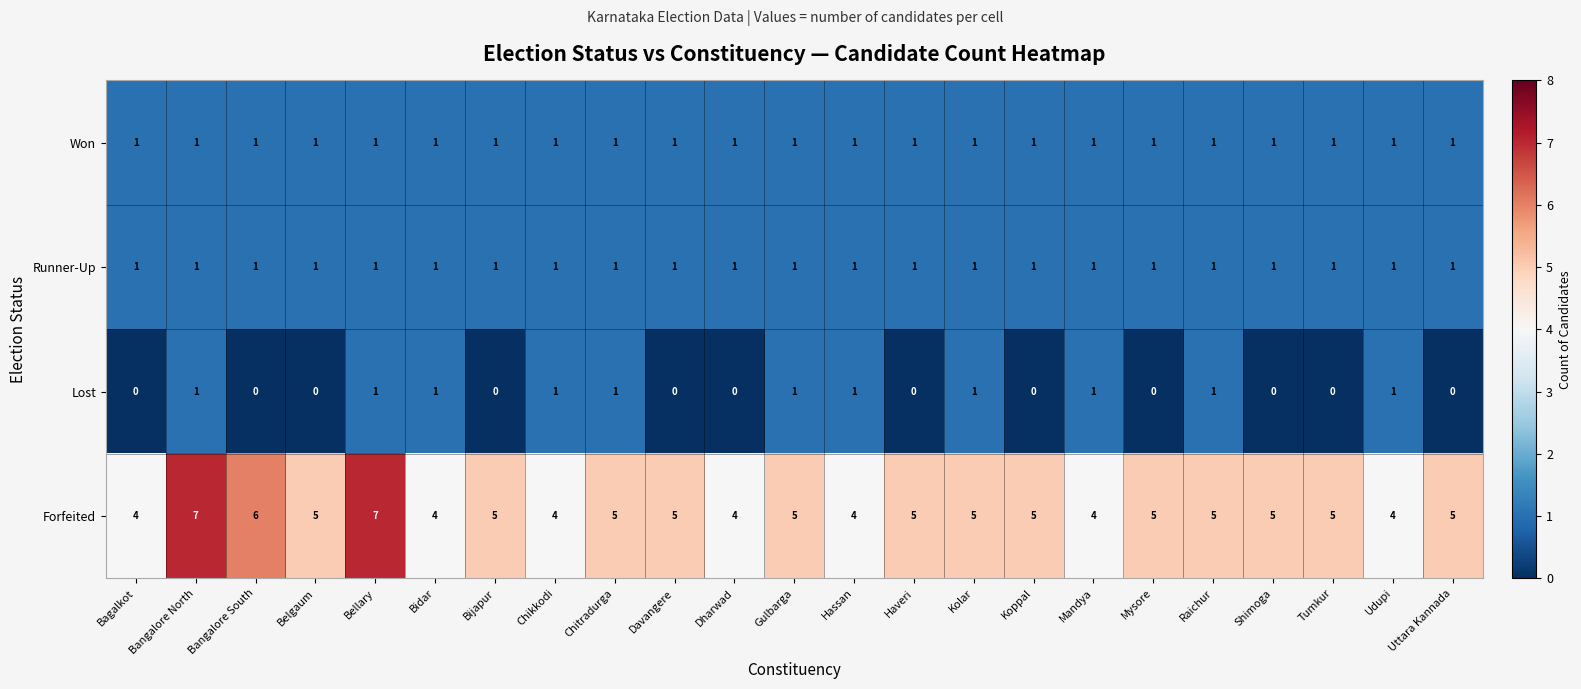

What is the spread (max minus min) of values at Bidar?

3